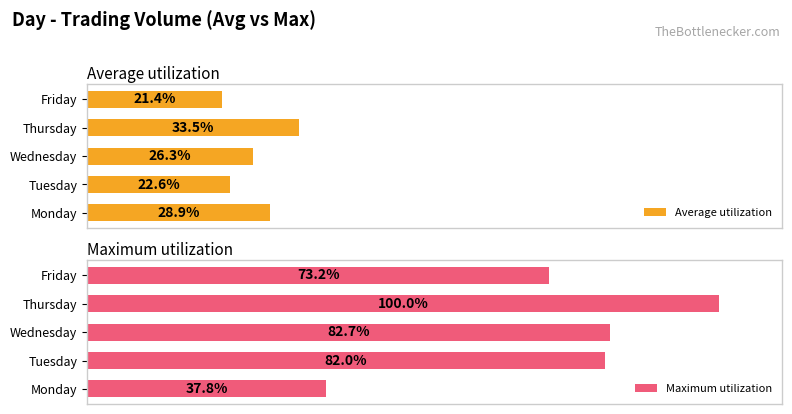

Which series has the widest spread of values?

Maximum utilization